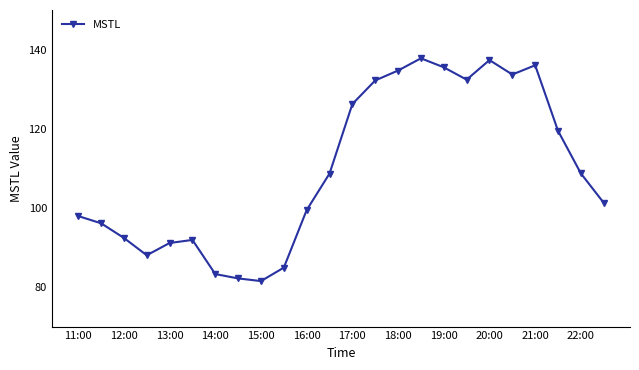

What is the sum of all values?

2632.8